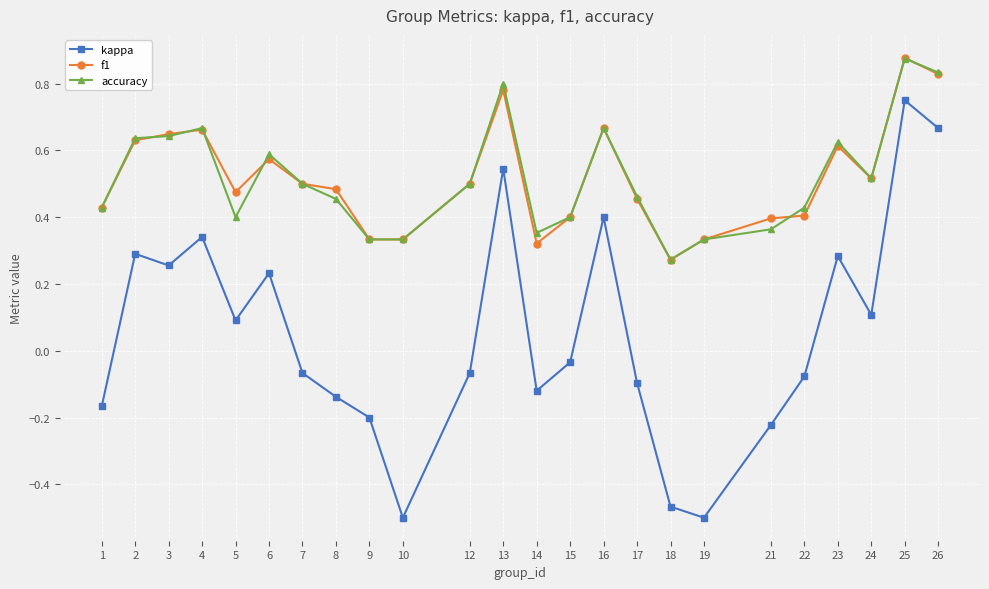

Which category has the highest value in the f1 series?

25